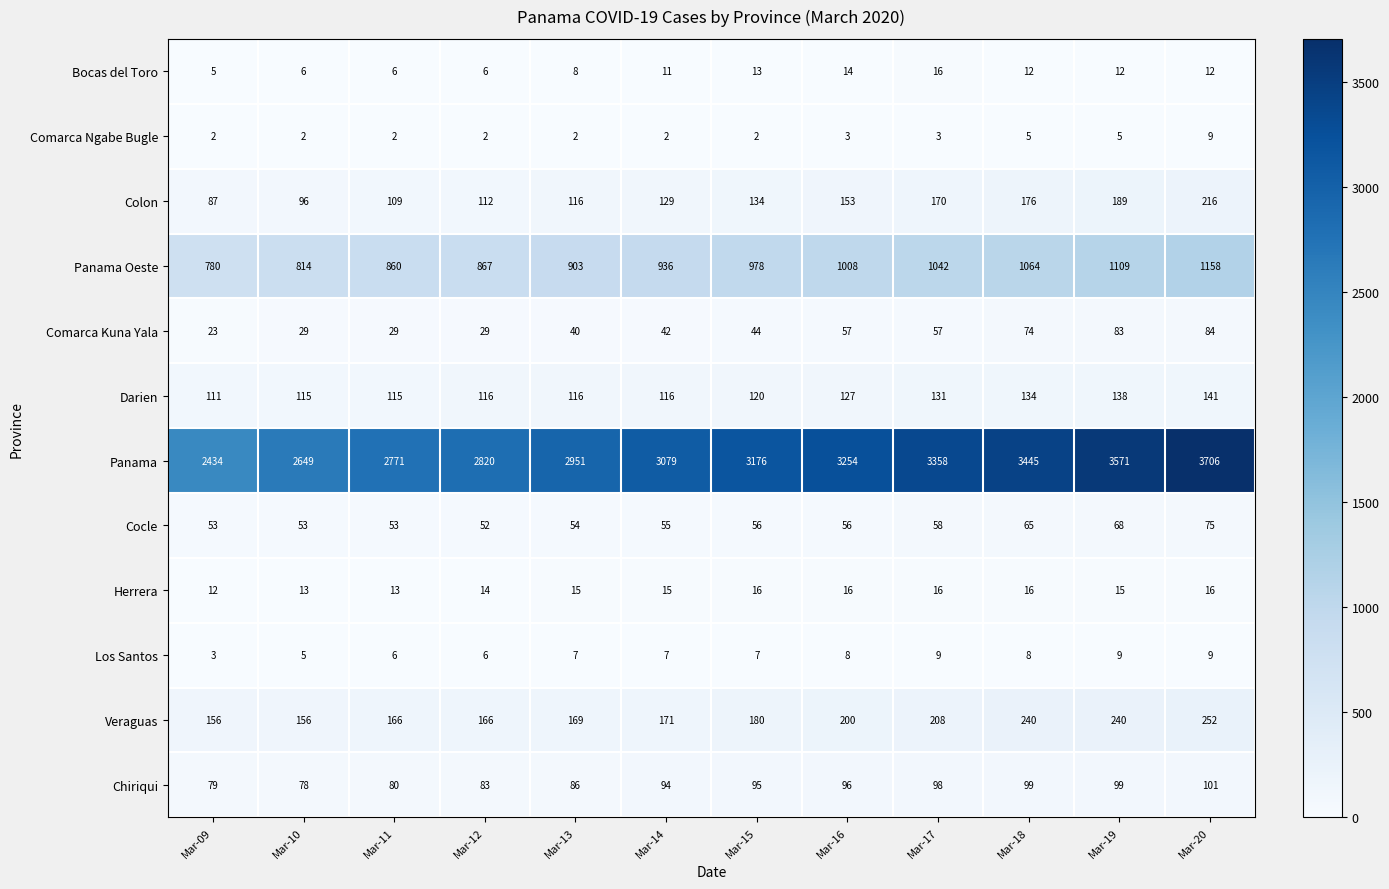

What is the total value across all series at Mar-12?

4273